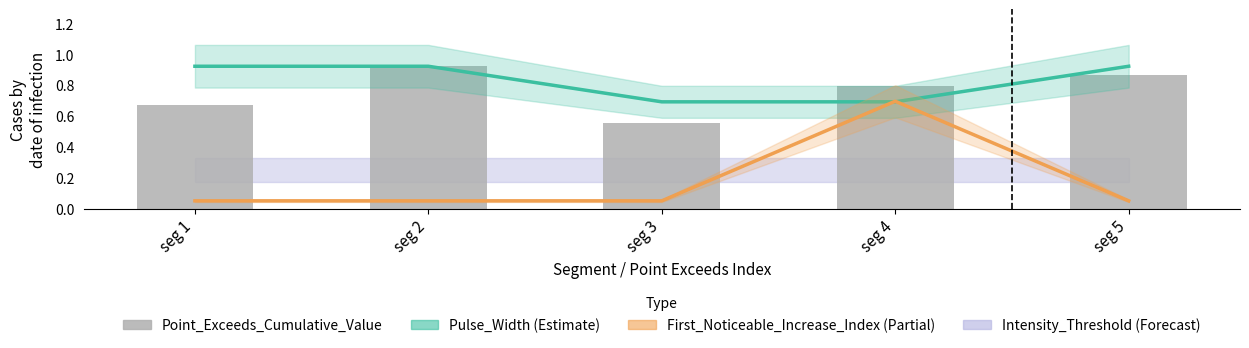

What is the difference between the maximum and minimum values in the Pulse_Width series?

0.2